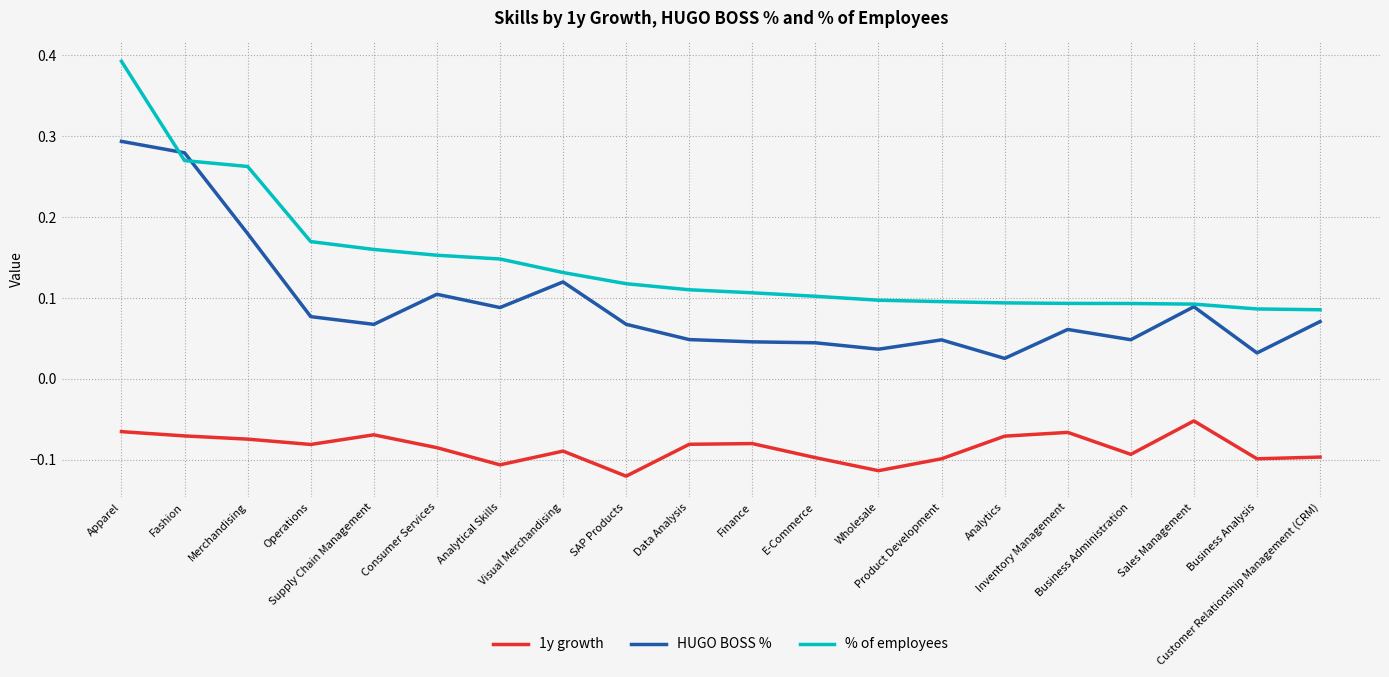

List the series in order of their peak value, highest first.

% of employees, HUGO BOSS %, 1y growth